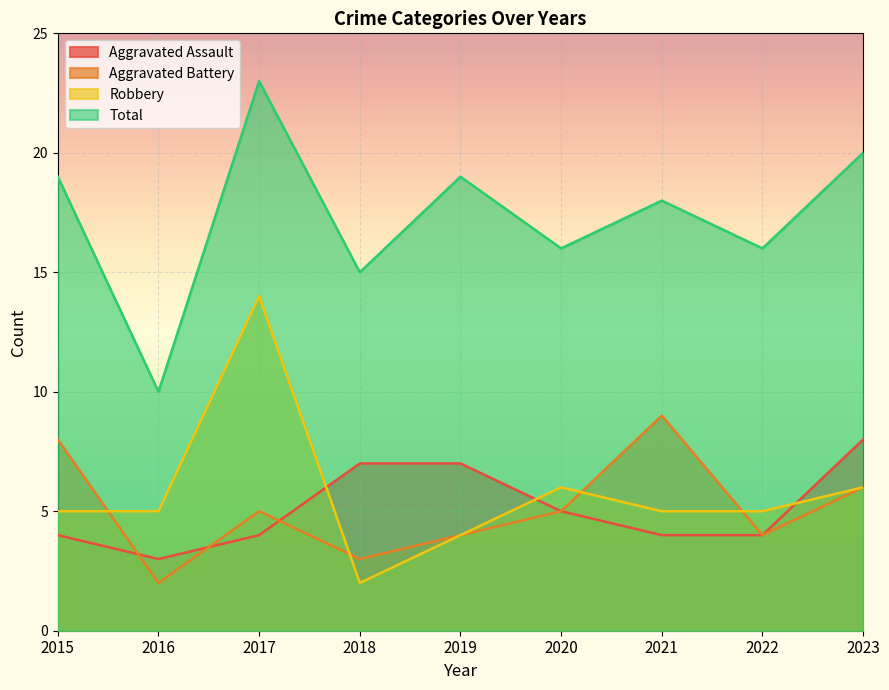

In Aggravated Assault, how many points are lower than both neighbors (excluding endpoints)?

1